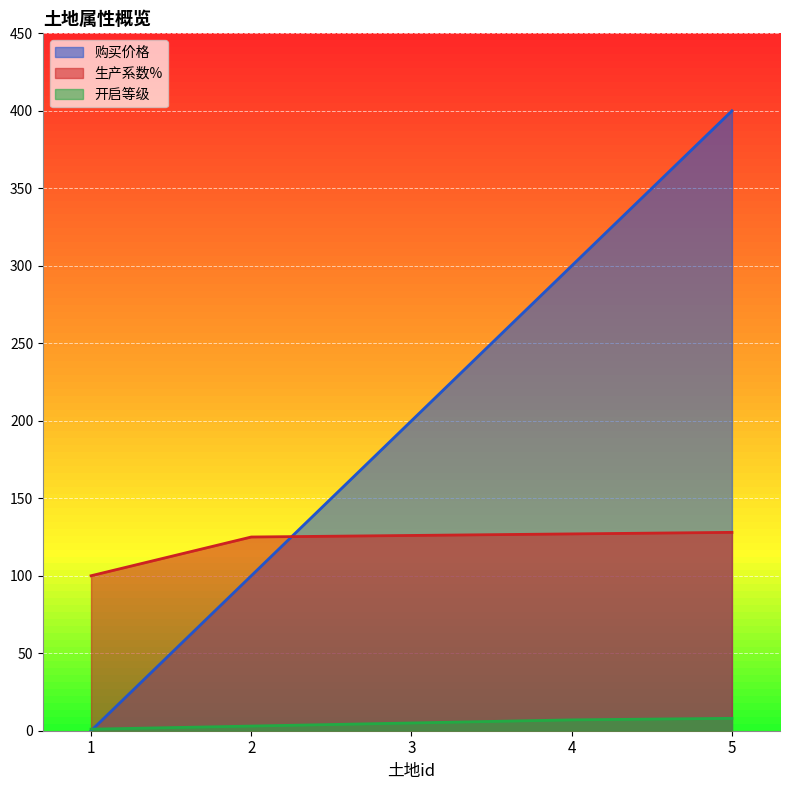

What is the lowest value of the 开启等级 series?

1